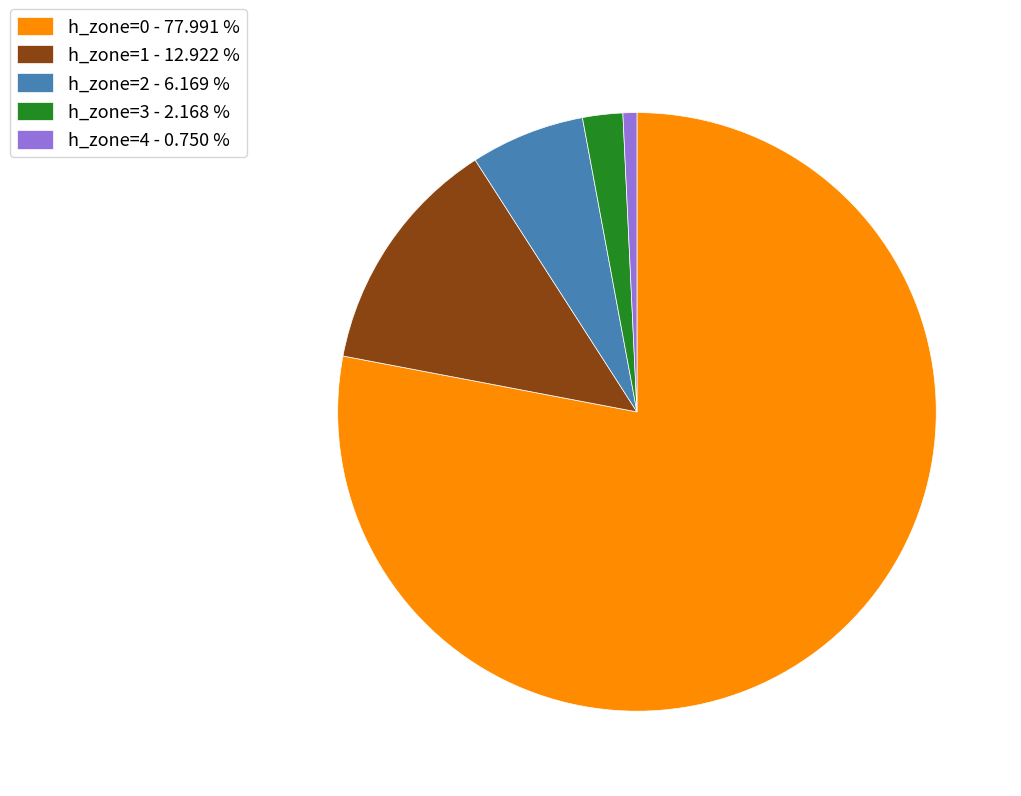

Count the number of slices in the pie.

5